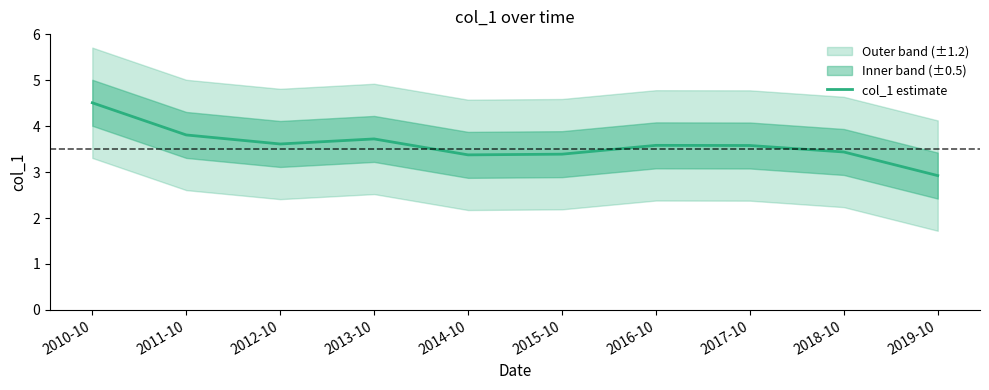

True or false: there are more than 1 points higher than both neighbors.

True